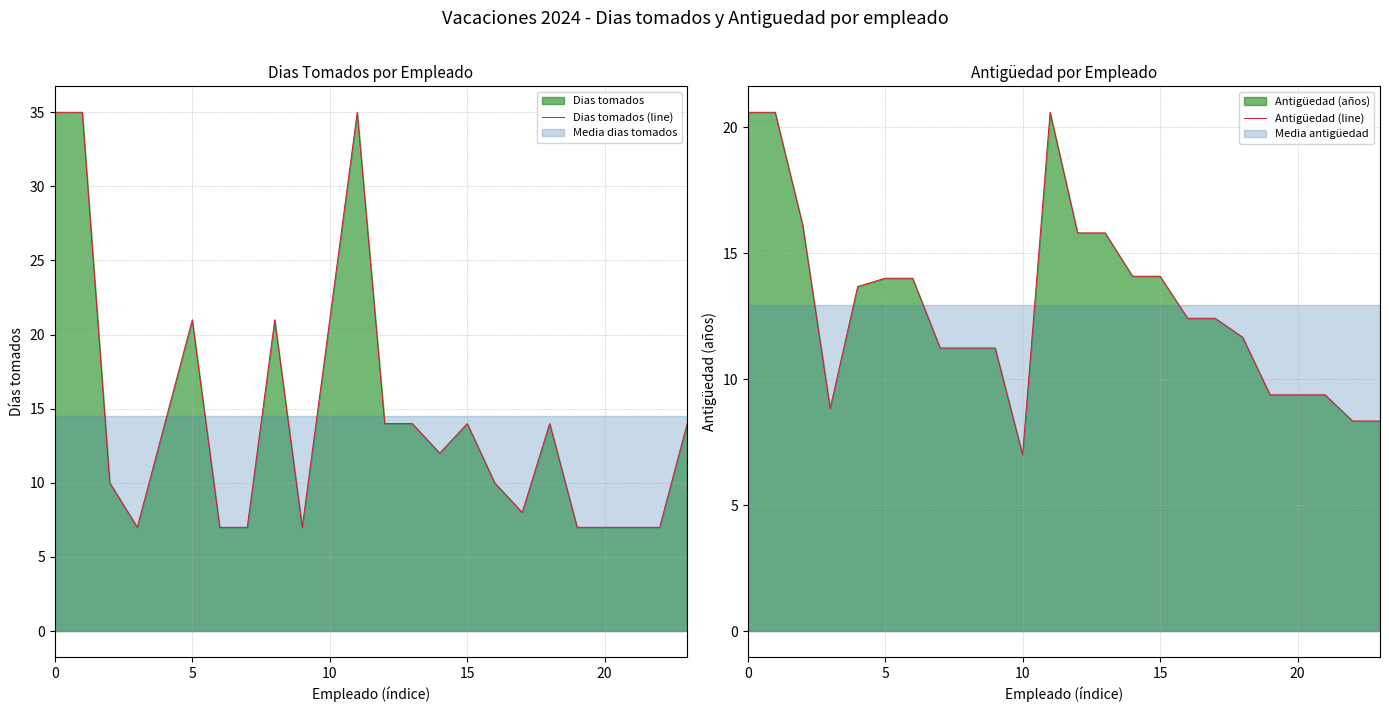

True or false: Dias tomados (line) has a value of 14 at 5.

False